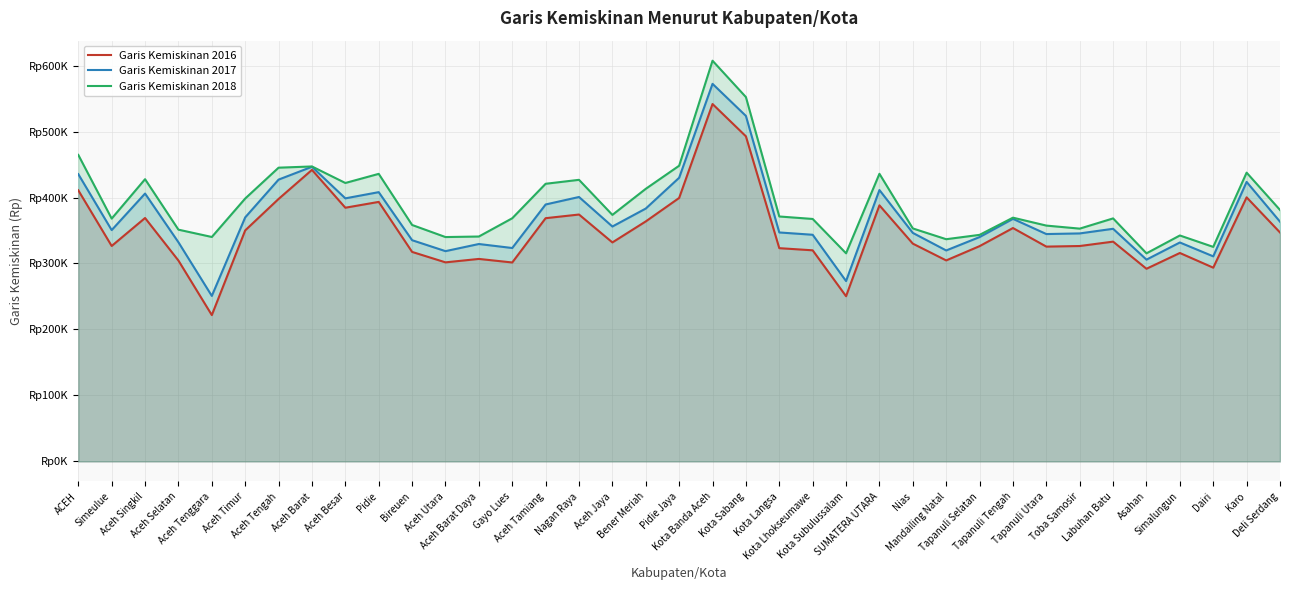

How many lines are shown in the chart?

3